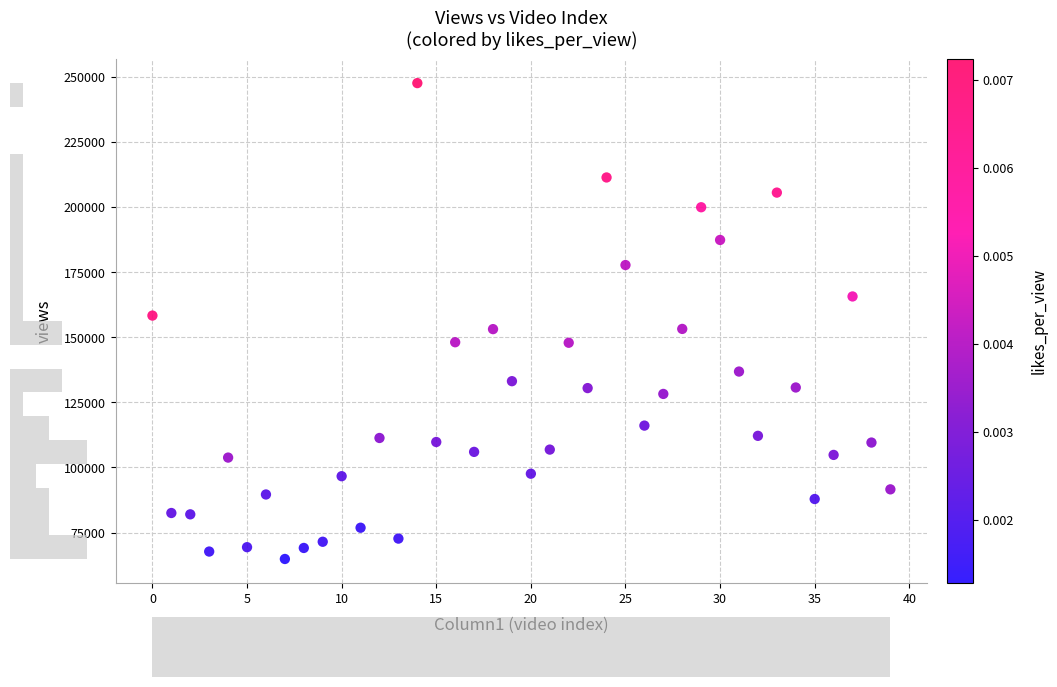

What is the range of Y values (max minus min)?

182862